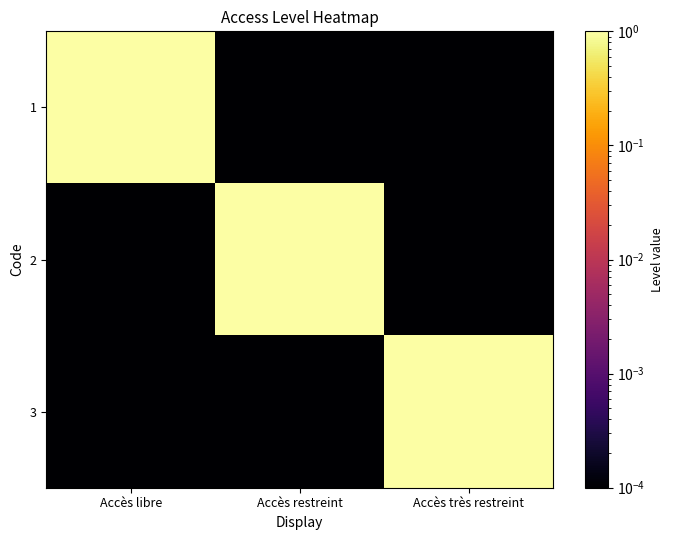

Count the number of data series in this chart.

3